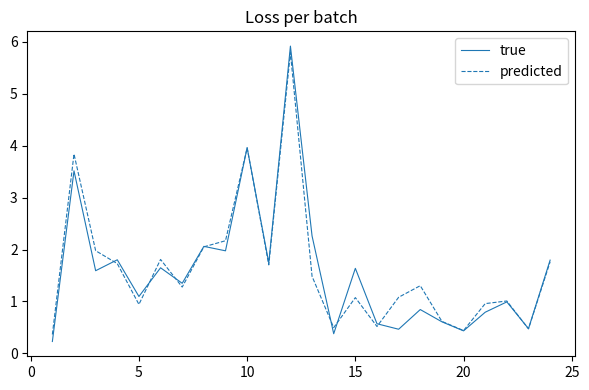

List the series in order of their peak value, lowest first.

predicted, true